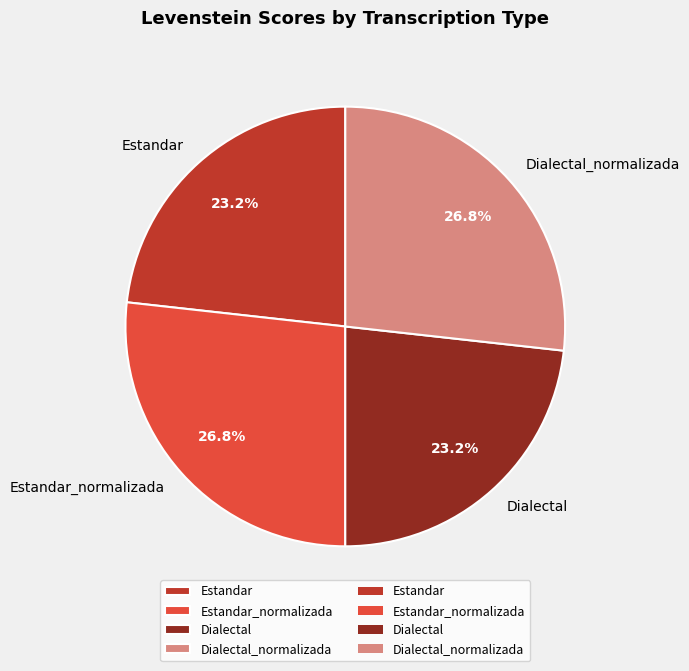

Does any single category account for the majority?

No